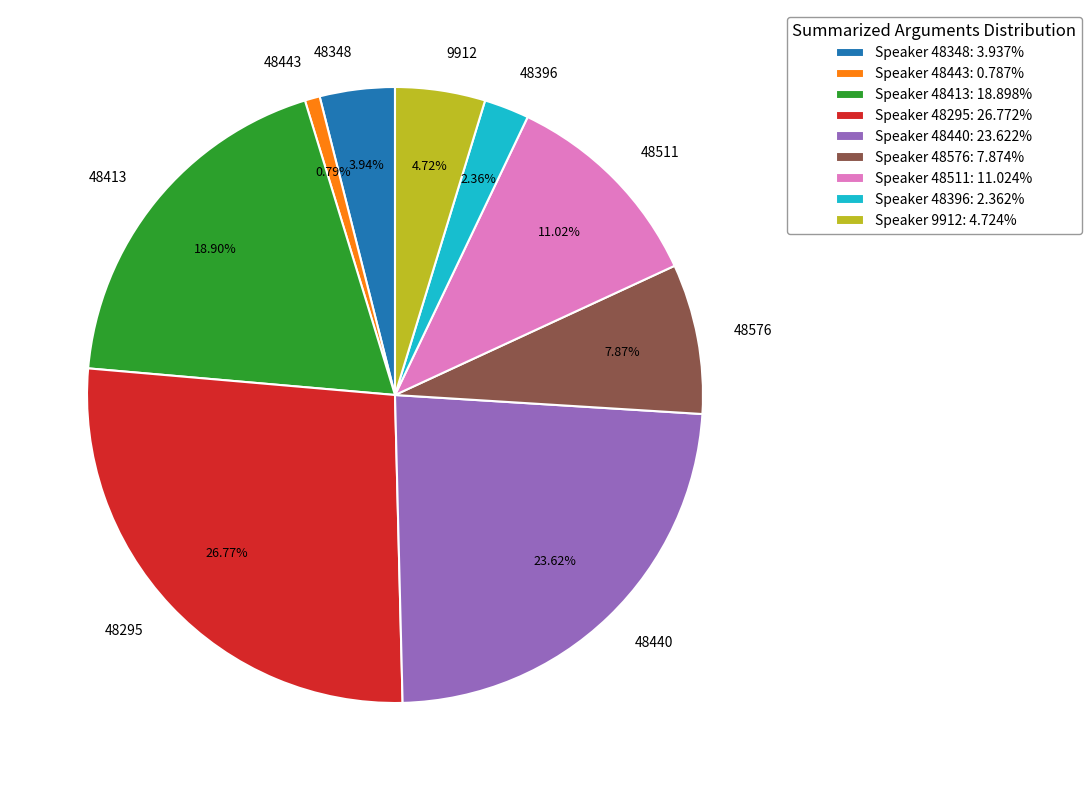

How many segments does this pie chart have?

9